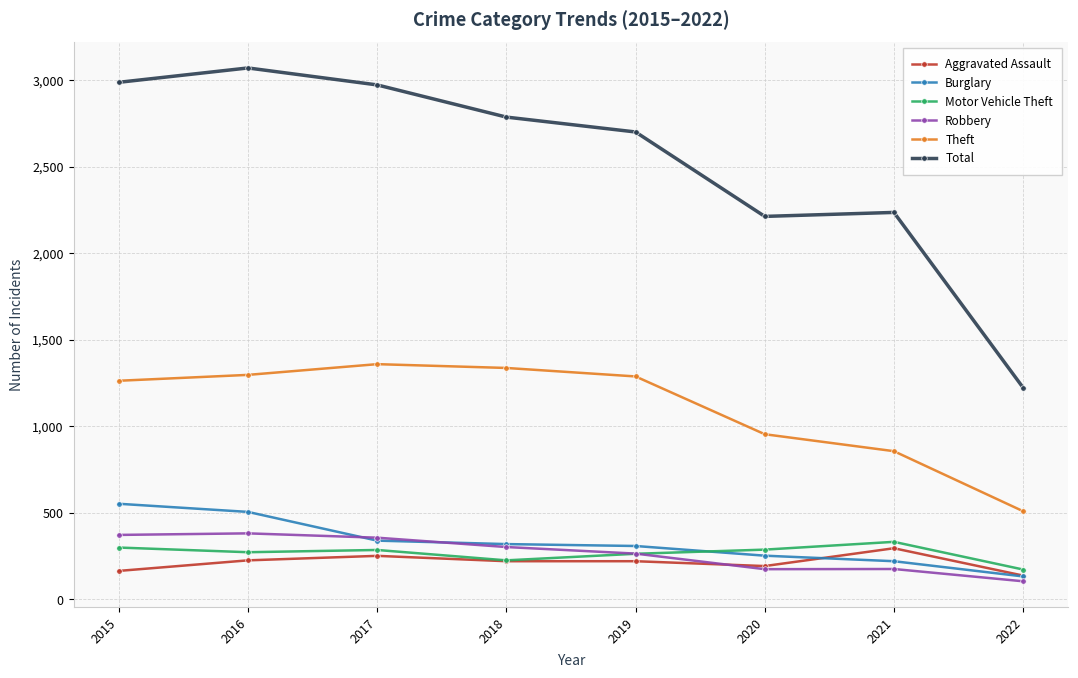

Which series changed the most between 2015 and 2020?

Total